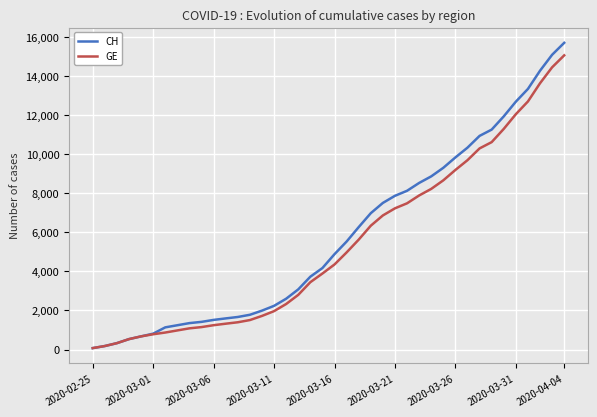

What is the sum of all GE values?

215106